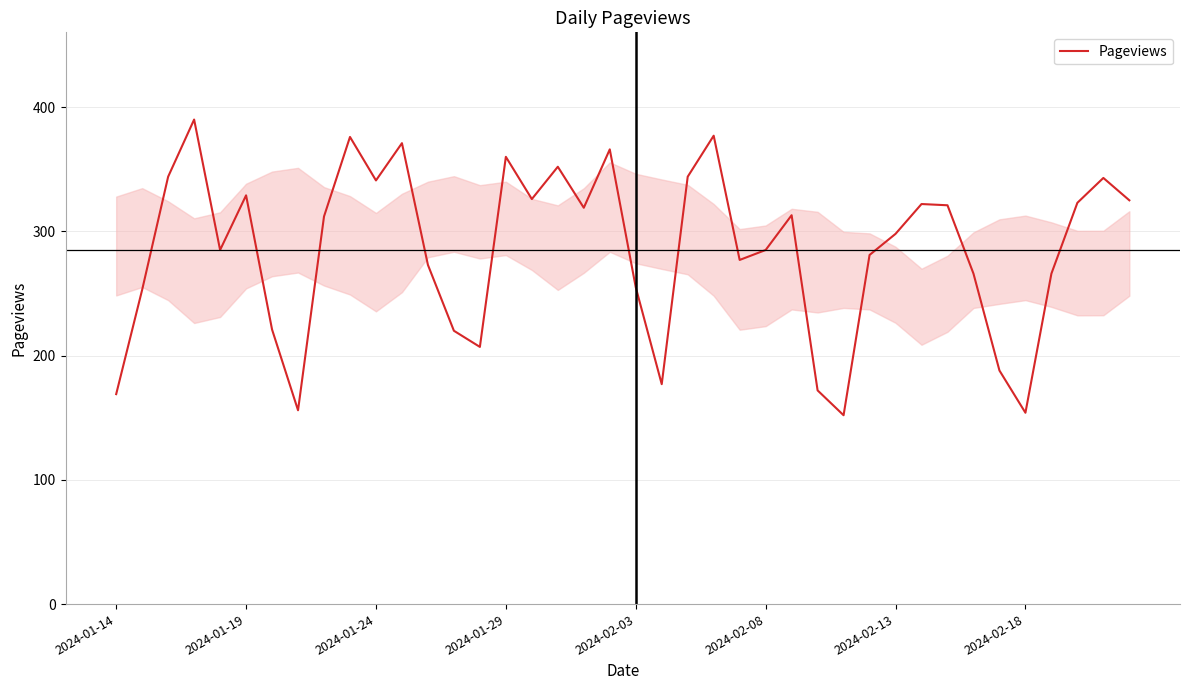

What is the greatest value displayed?

390